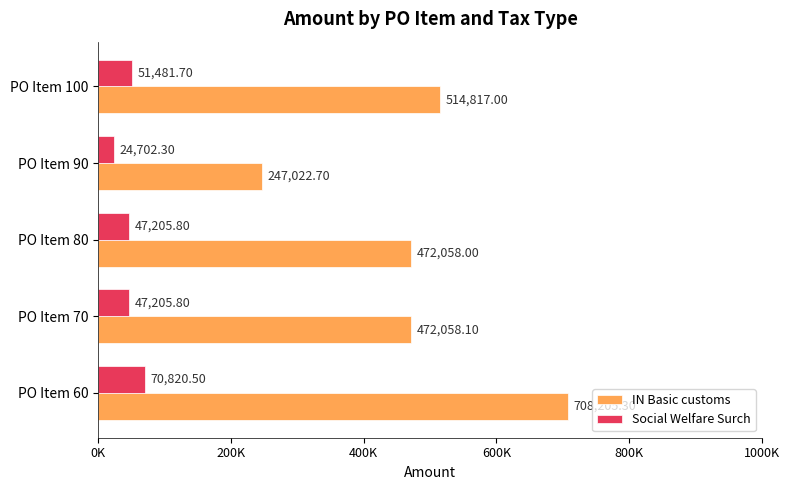

What are all the series names shown in the legend?

IN Basic customs, Social Welfare Surch